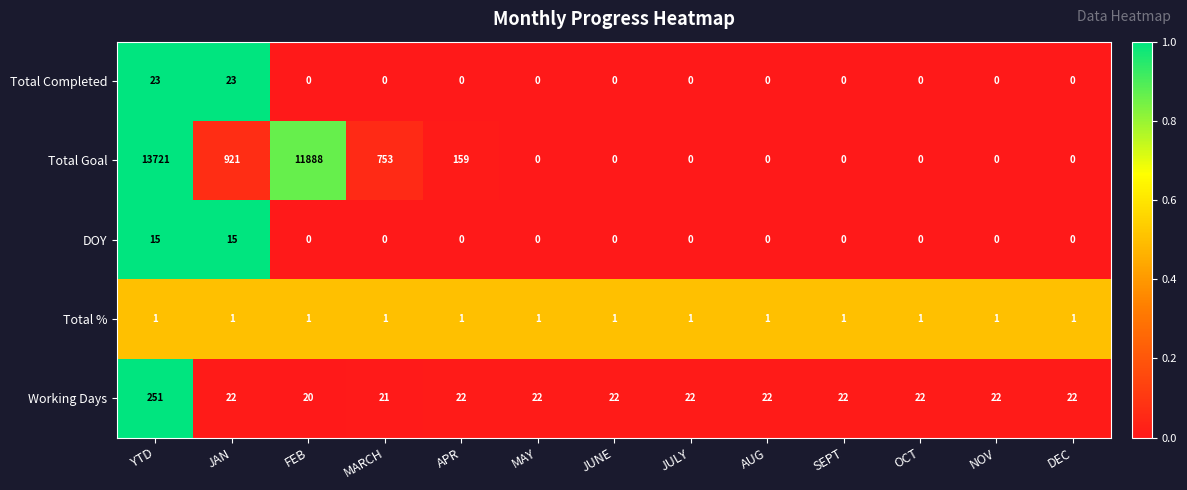

Where does the Working Days series first go above 22?

YTD